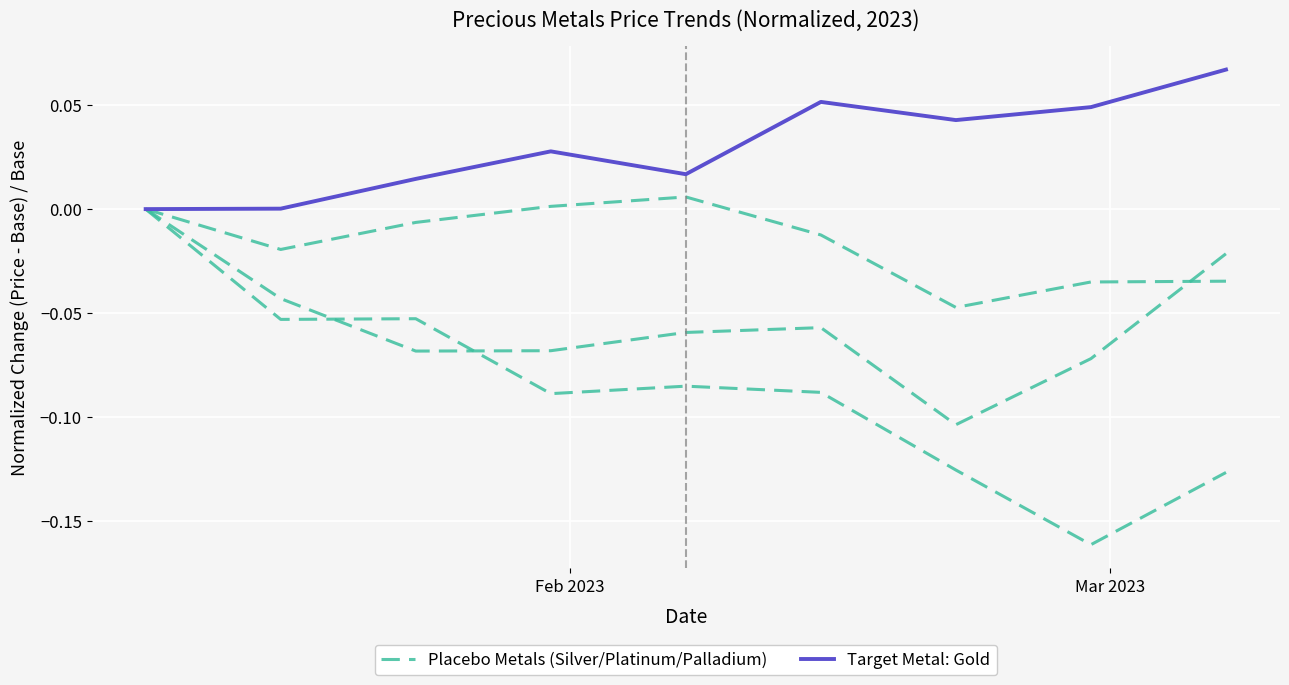

What are all the series names shown in the legend?

Placebo Metals (Silver/Platinum/Palladium), Target Metal: Gold